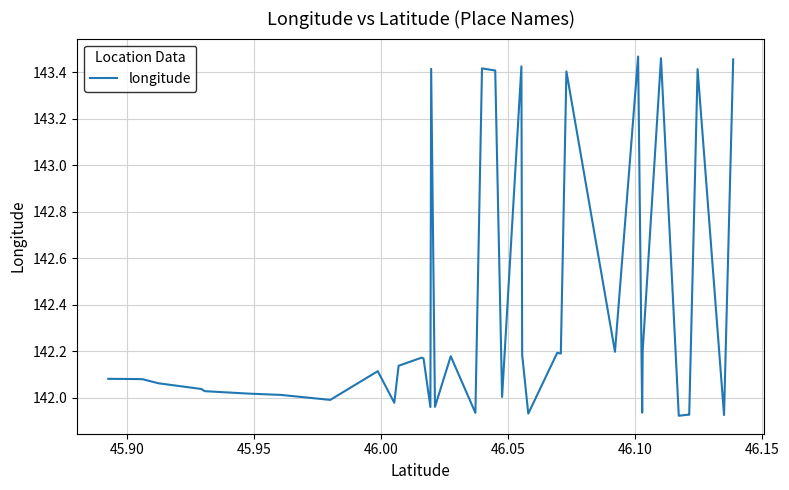

What is the sum of all values?

5694.4